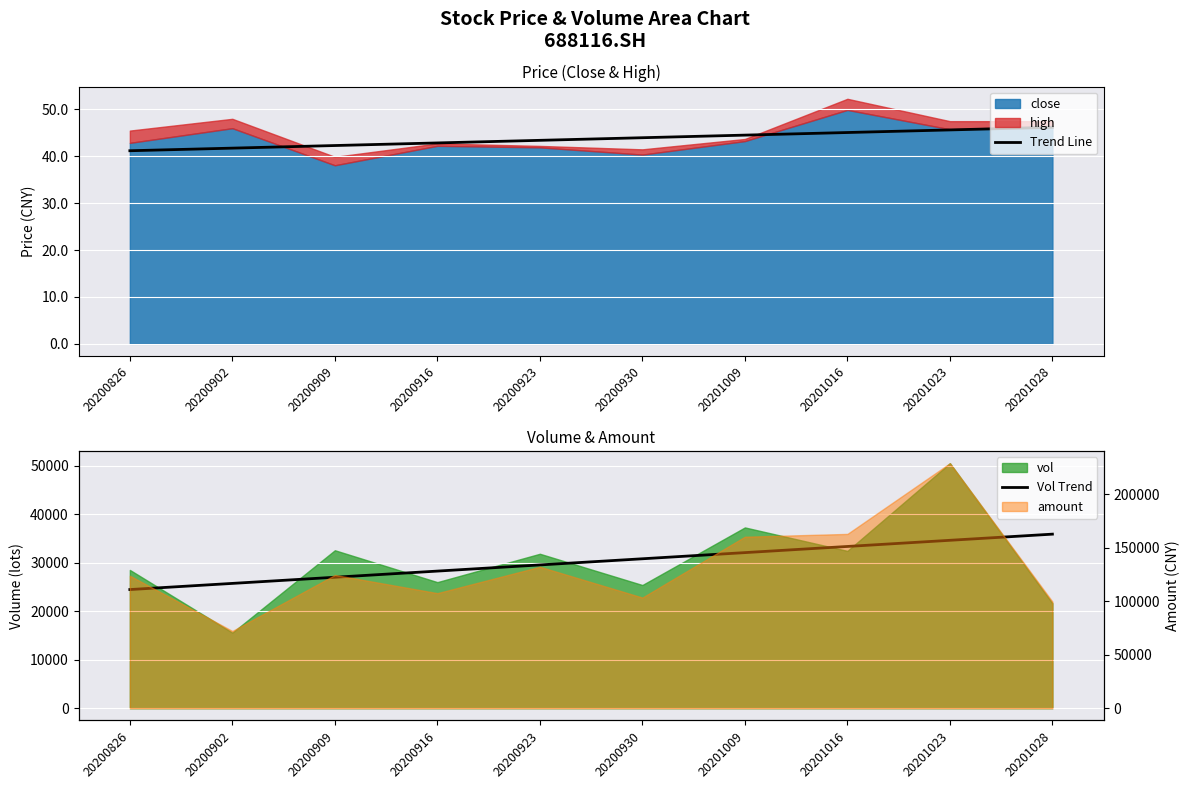

What is the difference between the maximum and minimum values in the Vol Trend series?

11435.3